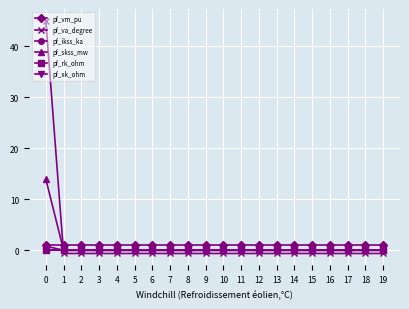

Which series has the largest range (max minus min)?

pf_va_degree